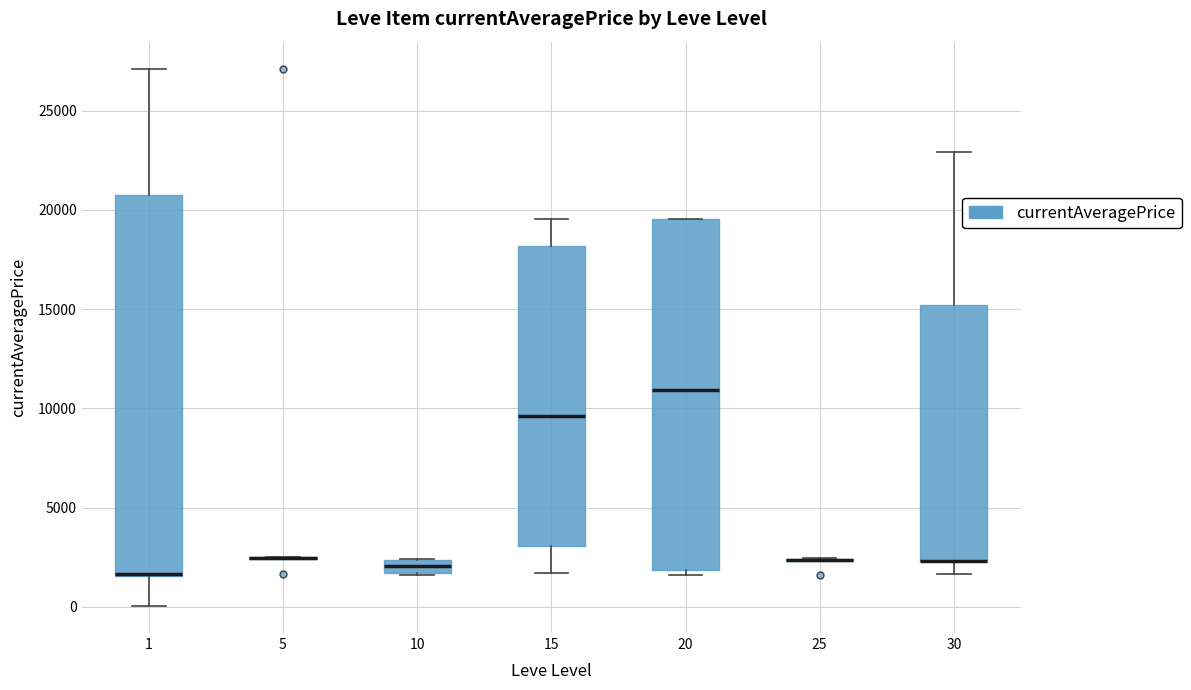

Comparing the boxes themselves (not the whiskers), which one is the tallest?

1